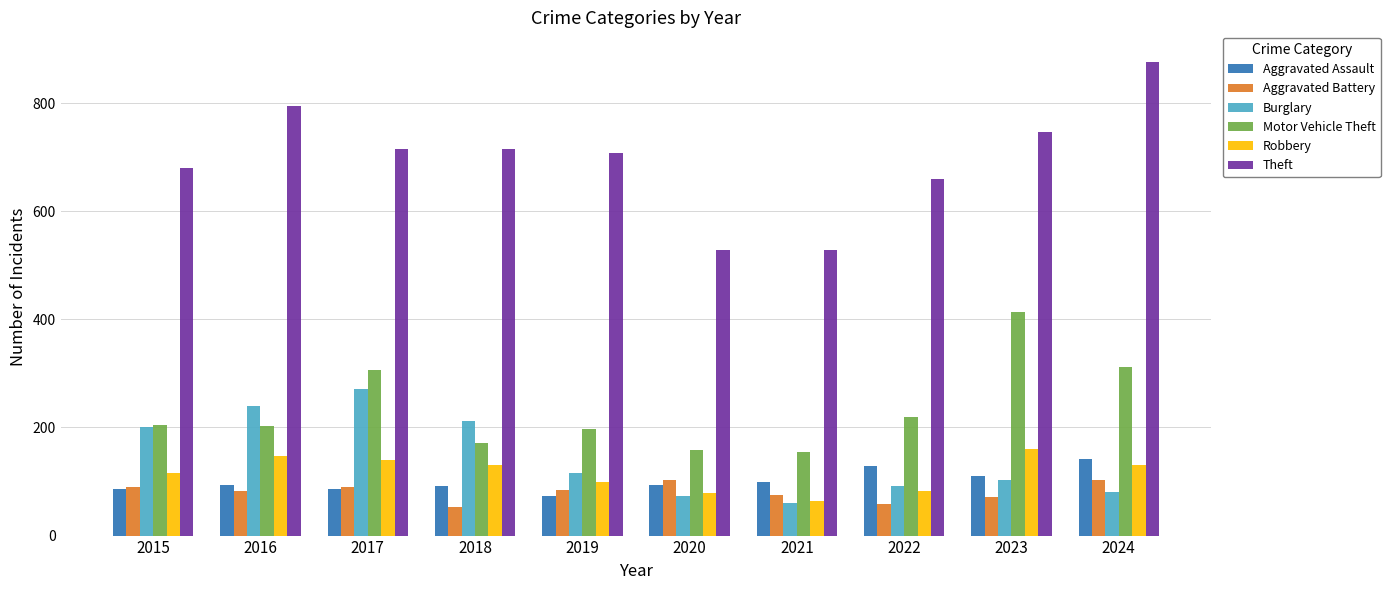

What are all the series names shown in the legend?

Aggravated Assault, Aggravated Battery, Burglary, Motor Vehicle Theft, Robbery, Theft